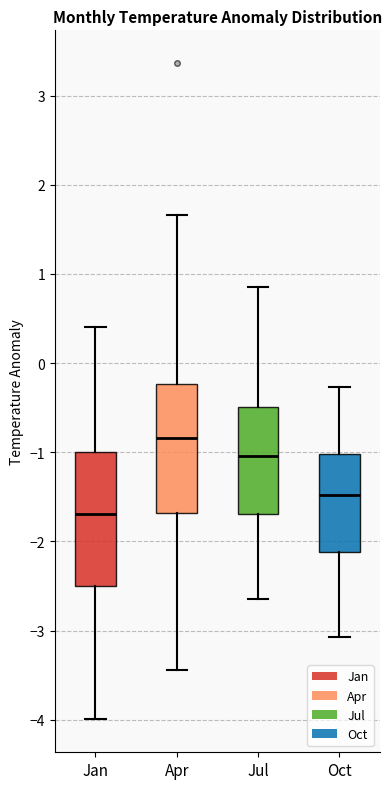

Reading left to right, read every box against the y-axis: the position of its median line, the range the box covers, and the ends of its whiskers. The values are not printed on the chart, so give them approximately, as read against the axis.

Jan: median -1.7, box -2.5 to -1.0, whiskers -4.0 to 0.4
Apr: median -0.8, box -1.7 to -0.2, whiskers -3.4 to 1.7
Jul: median -1.0, box -1.7 to -0.5, whiskers -2.6 to 0.9
Oct: median -1.5, box -2.1 to -1.0, whiskers -3.1 to -0.3